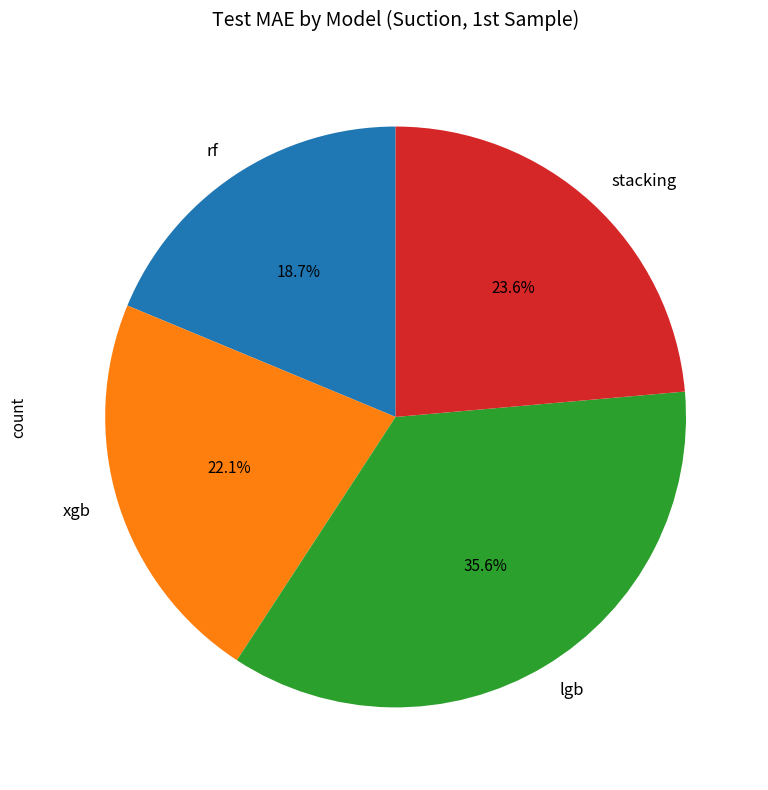

Is it true that lgb is 21% of the pie?

False